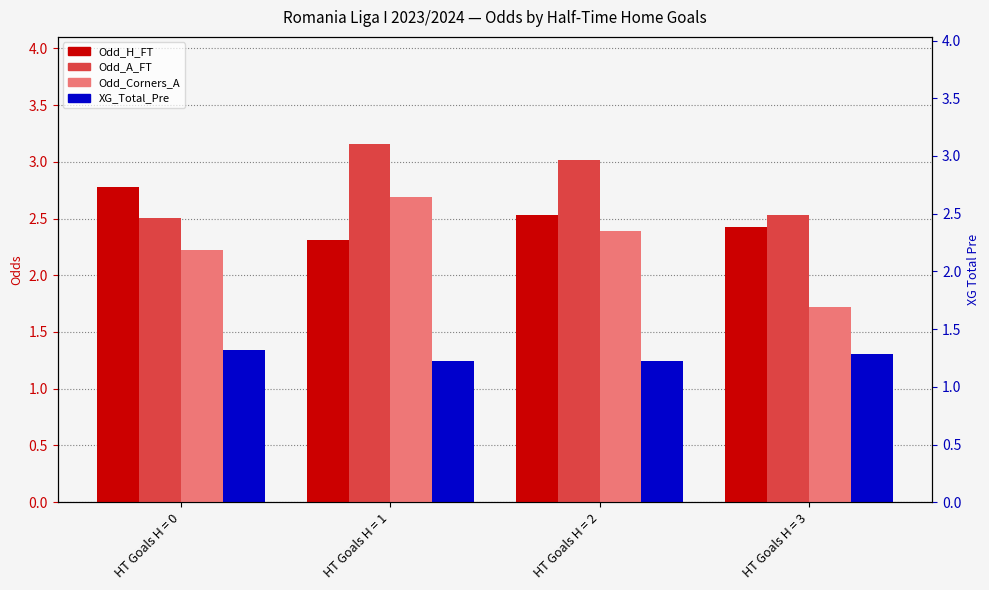

What is the maximum value shown in the chart?

3.2